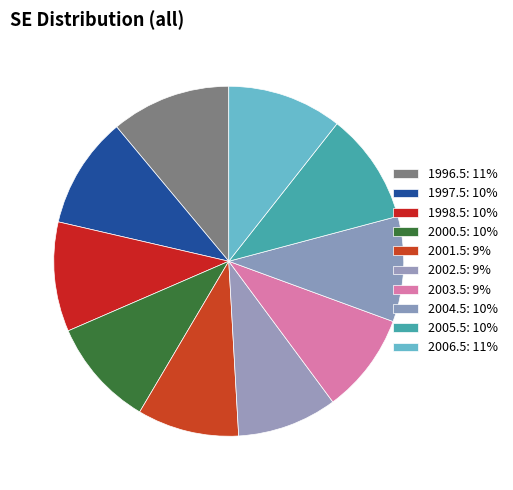

Does 1998.5 account for over 50% of the chart?

No